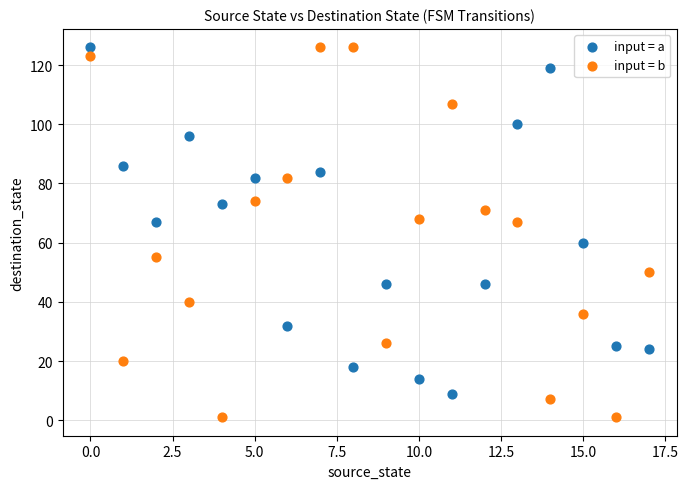

Which series has the largest Y range (max minus min)?

input = b